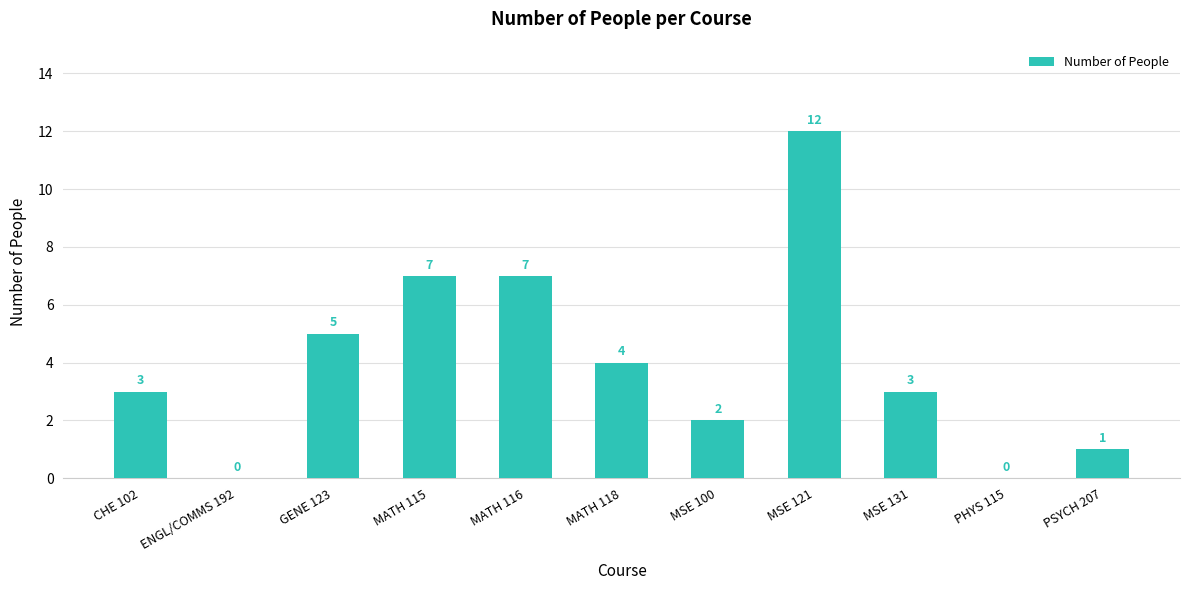

What is the change in value from GENE 123 to MSE 100?

-3